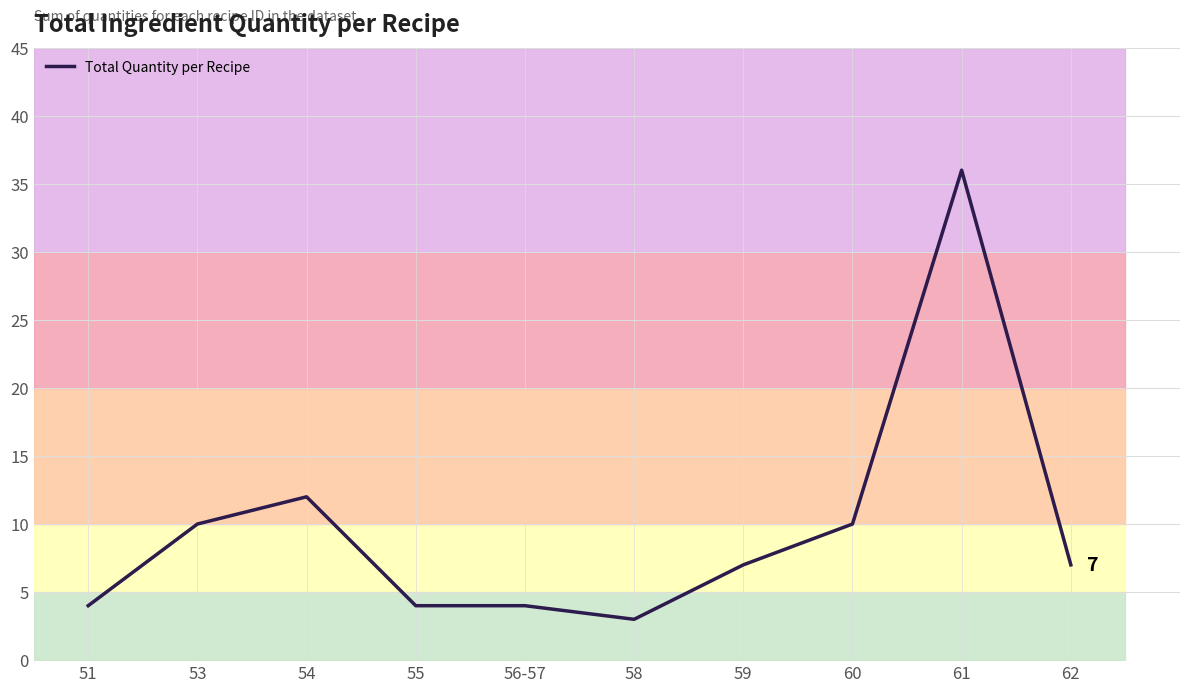

What is the label of the 4th point from the right?

59